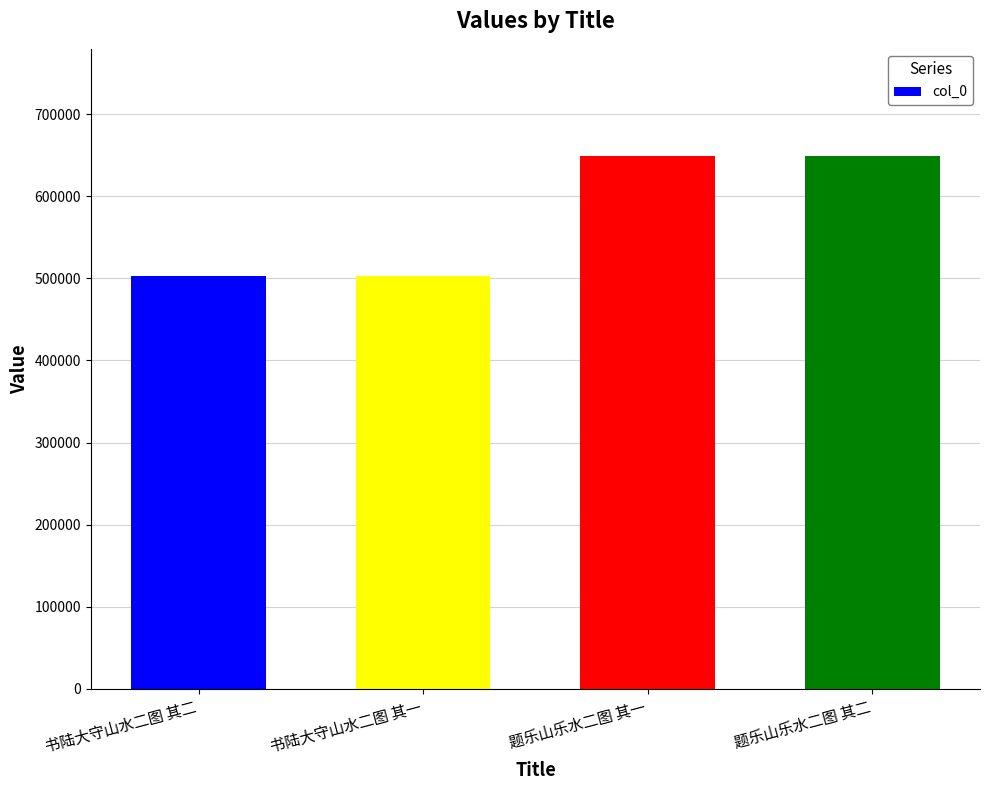

What is the approximate value at 书陆大守山水二图 其一?

503181